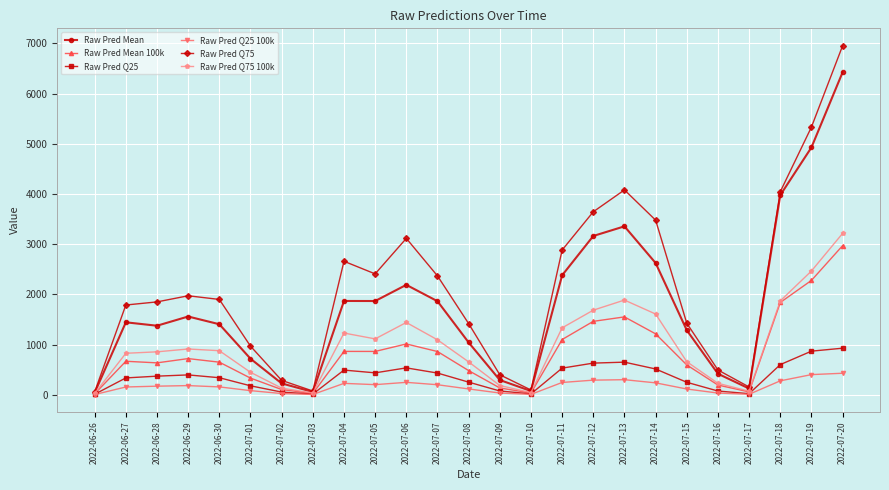

True or false: Raw Pred Q75 has more than 0 points higher than both neighbors.

True